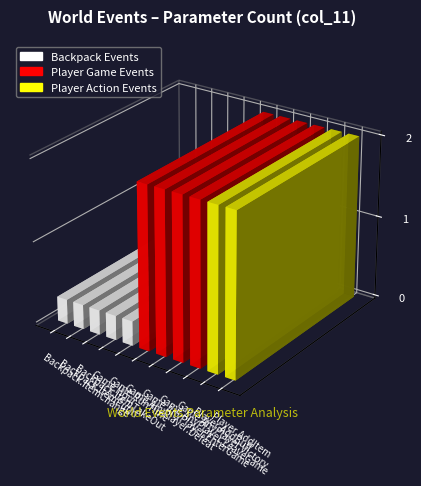

What is the label of the 5th bar from the left?

Game.RunTime